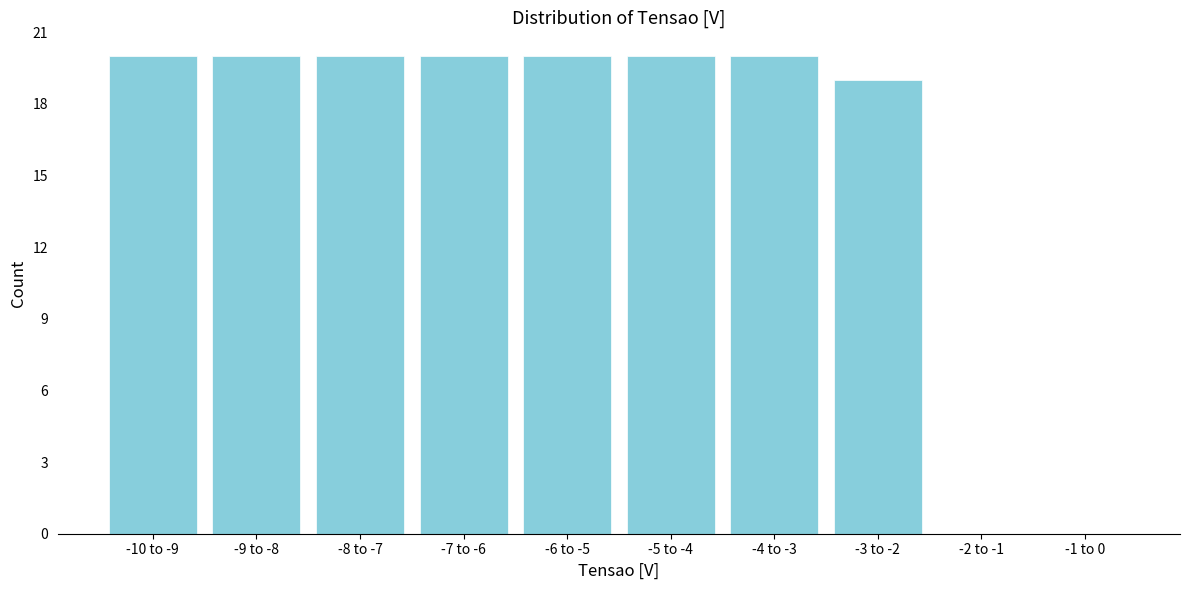

Reading left to right, what are all the values shown in this chart?

-10 to -9=20	-9 to -8=20	-8 to -7=20	-7 to -6=20	-6 to -5=20	-5 to -4=20	-4 to -3=20	-3 to -2=19	-2 to -1=0	-1 to 0=0